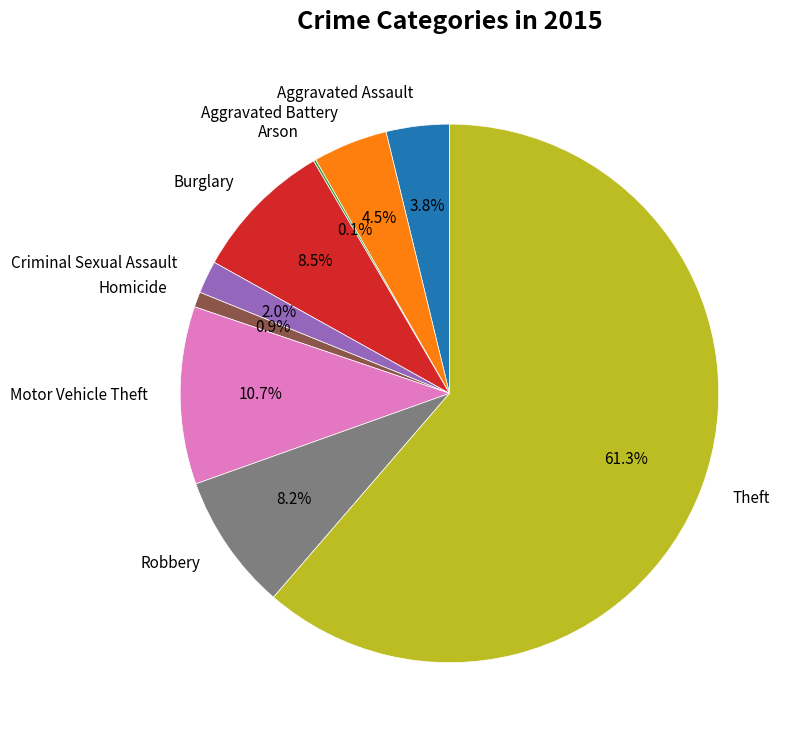

How much of the chart is everything except Motor Vehicle Theft?

89.3%